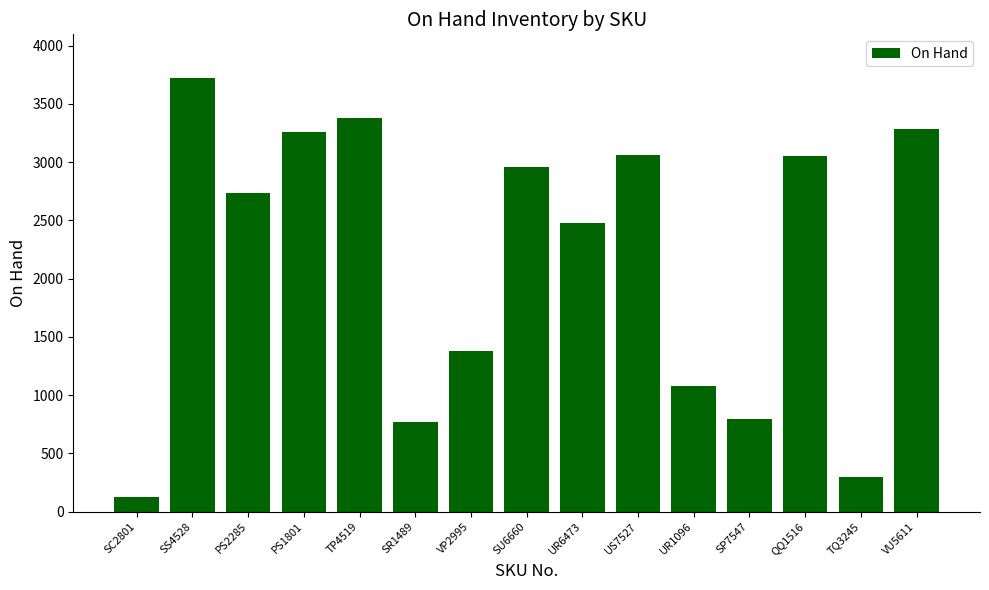

Which has a higher value, SR1489 or TP4519?

TP4519